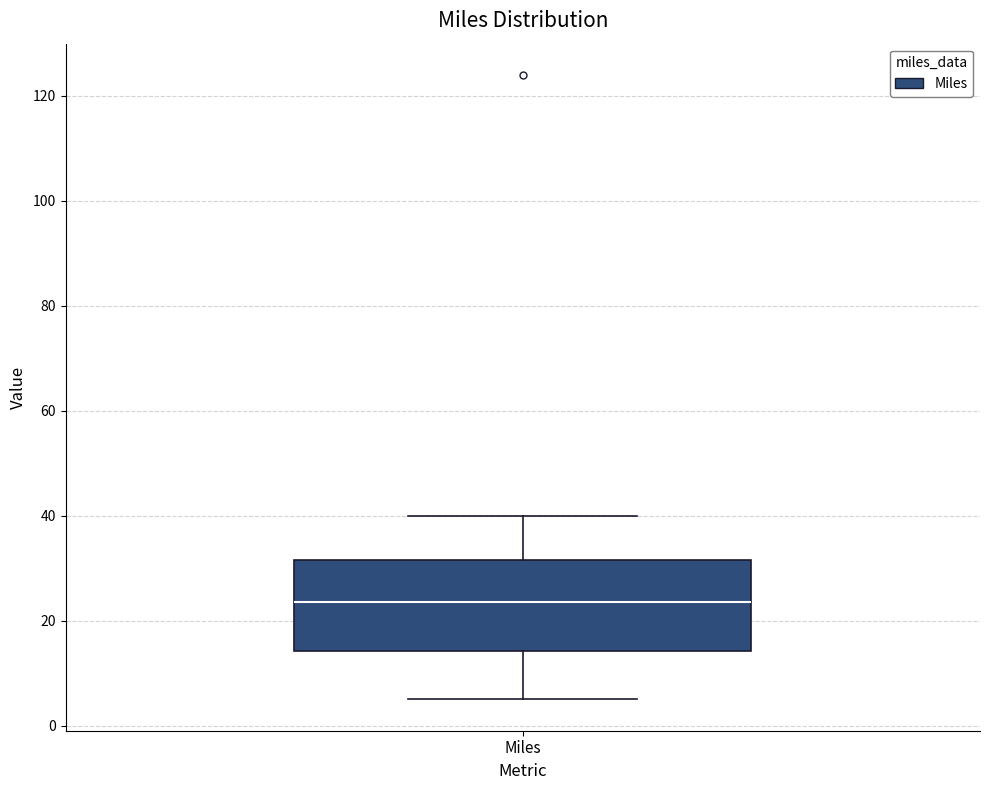

Transcribe this box plot: give where the median line is, the range the box spans, and where the two whiskers end, as read against the y-axis. The values are not printed on the chart, so give them approximately, as read against the axis.

median 24, box 14 to 32, whiskers 6 to 40